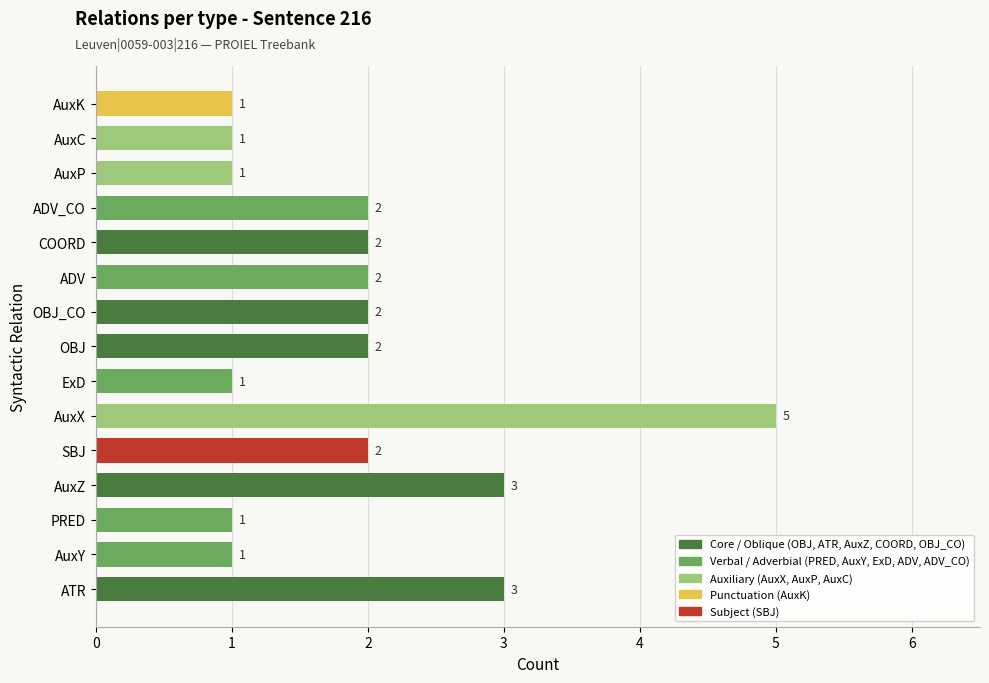

What is the greatest value displayed?

5